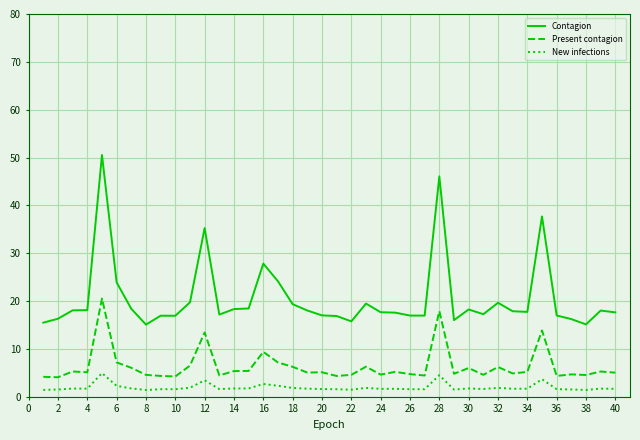

True or false: Present contagion and Contagion cross at least once.

False